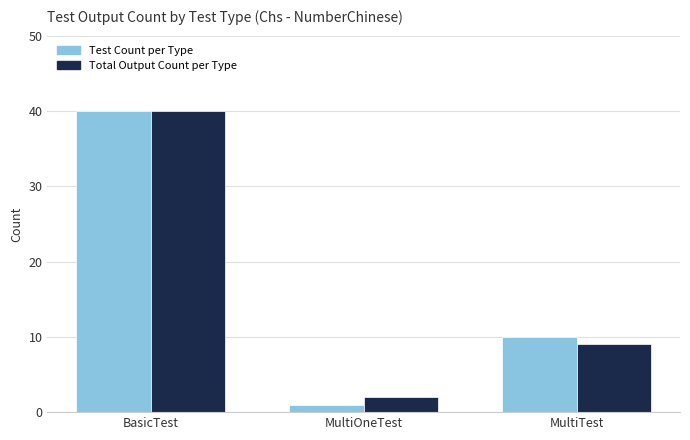

Reading left to right, extract all data points from this chart.

Test Count per Type: BasicTest=40	MultiOneTest=1	MultiTest=10
Total Output Count per Type: BasicTest=40	MultiOneTest=2	MultiTest=9